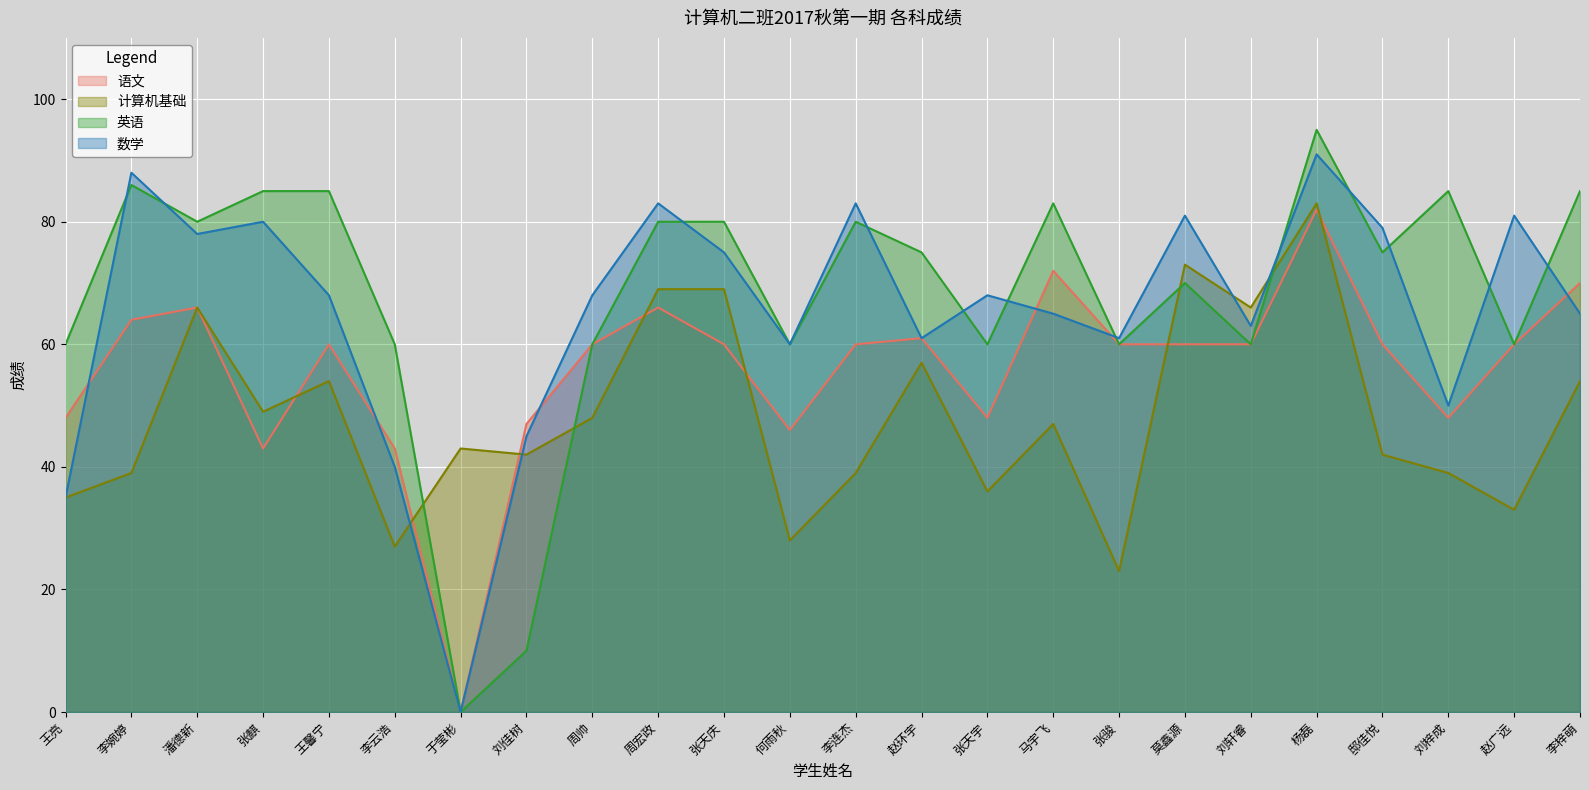

What are all the series names shown in the legend?

语文, 计算机基础, 英语, 数学